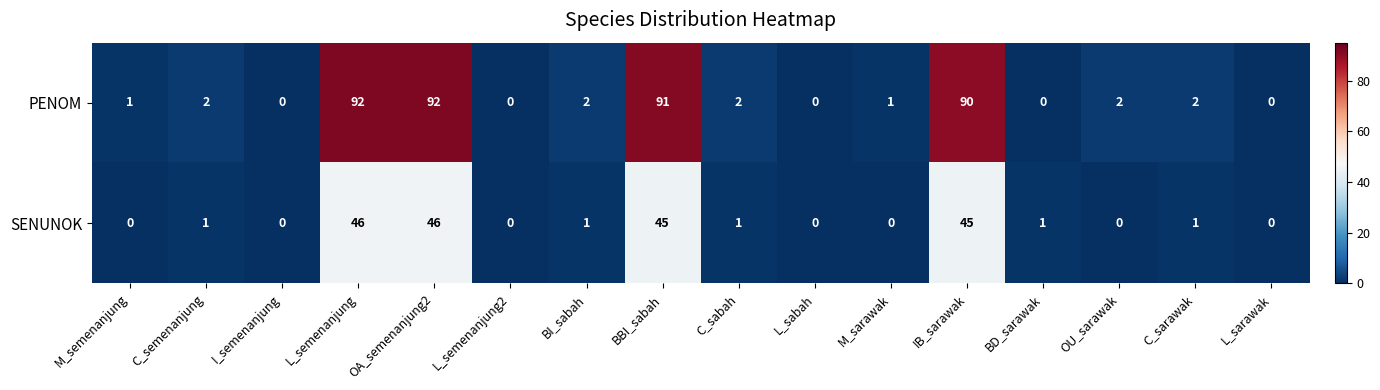

What is the difference between the maximum and second lowest values in the SENUNOK series?

46